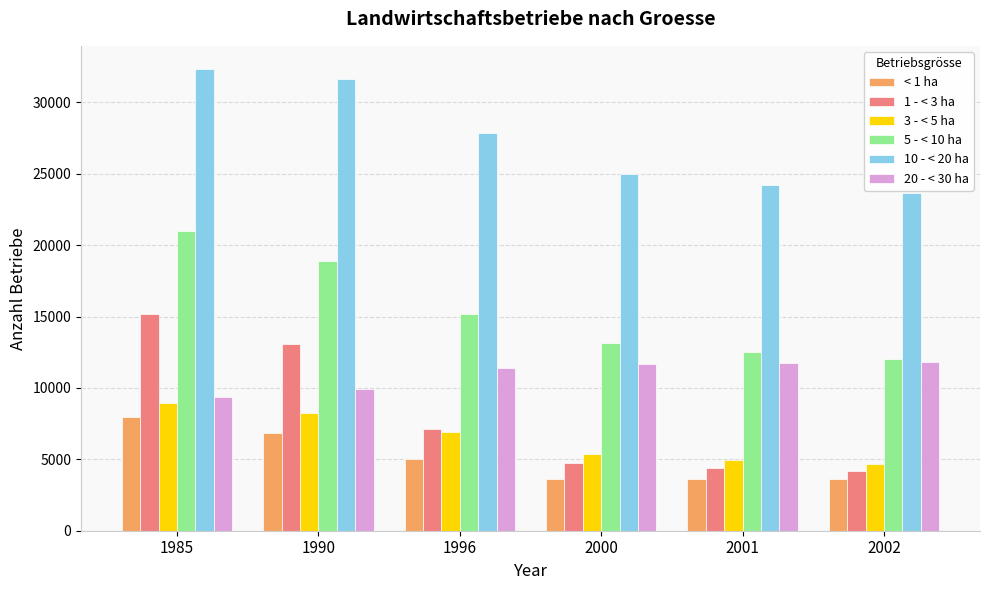

Rank the series at 1985 from highest to lowest value.

10 - < 20 ha, 5 - < 10 ha, 1 - < 3 ha, 20 - < 30 ha, 3 - < 5 ha, < 1 ha